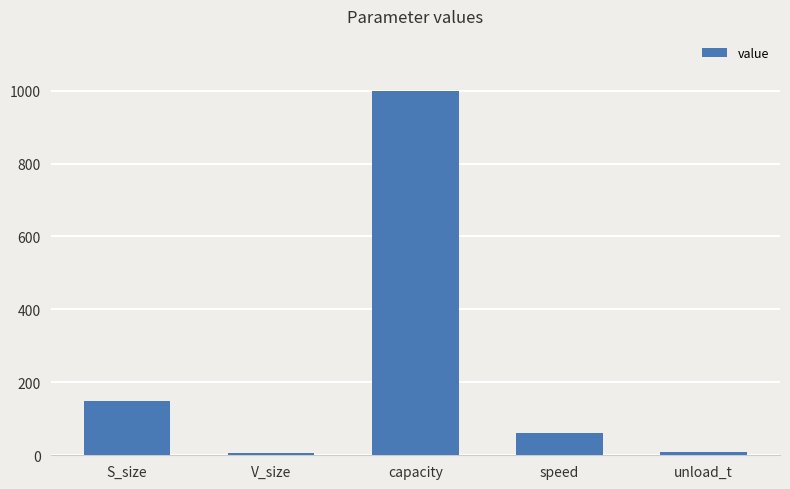

What is the maximum value shown in the chart?

1000